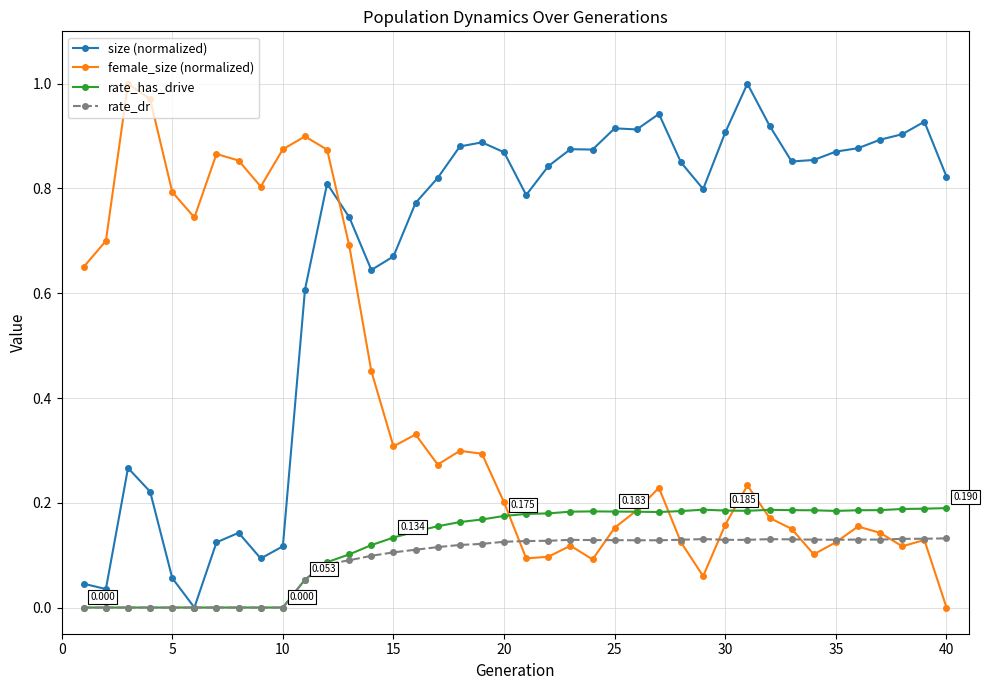

True or false: rate_has_drive has more than 2 points higher than both neighbors.

True